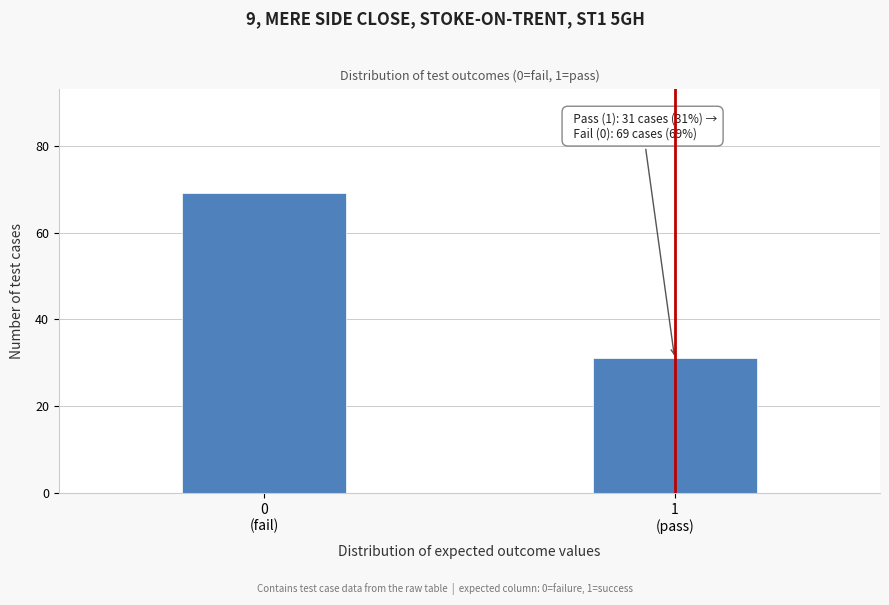

Reading left to right, extract all data points from this chart.

69	31